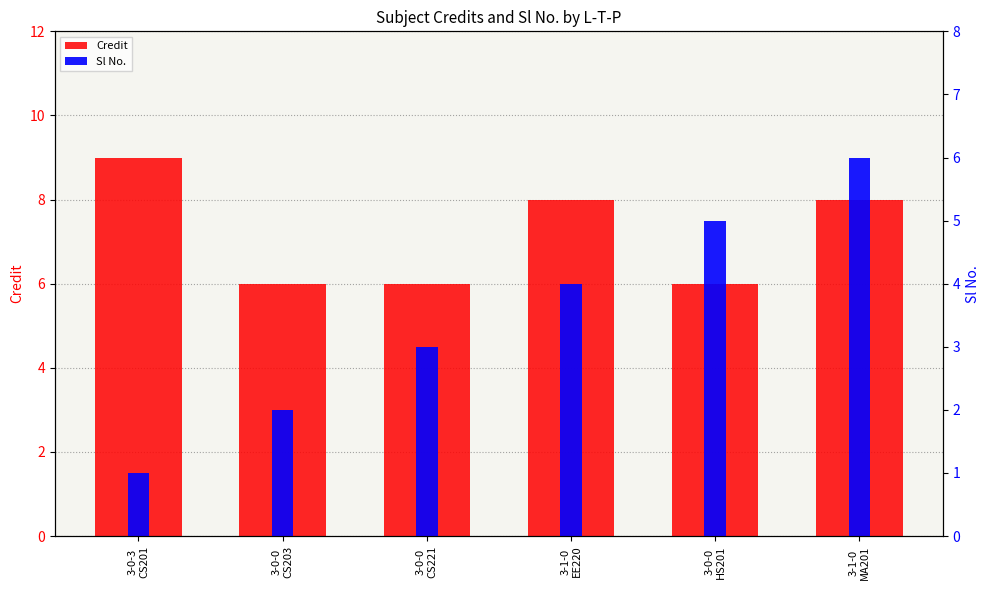

What is the highest value of the Sl No. series?

6